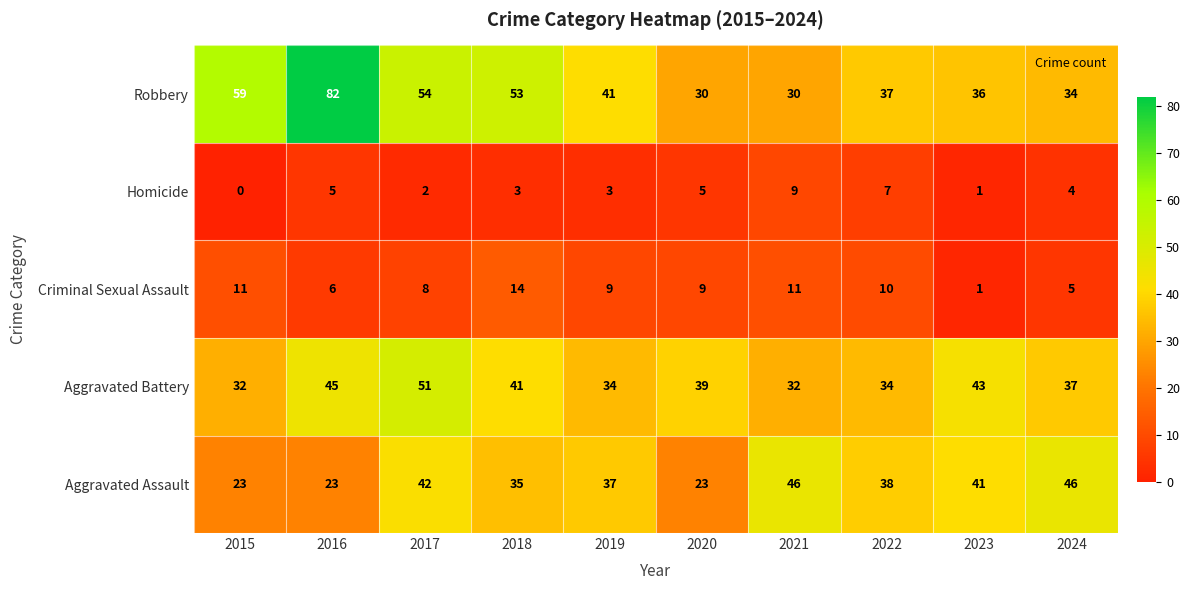

What is the greatest value displayed?

82